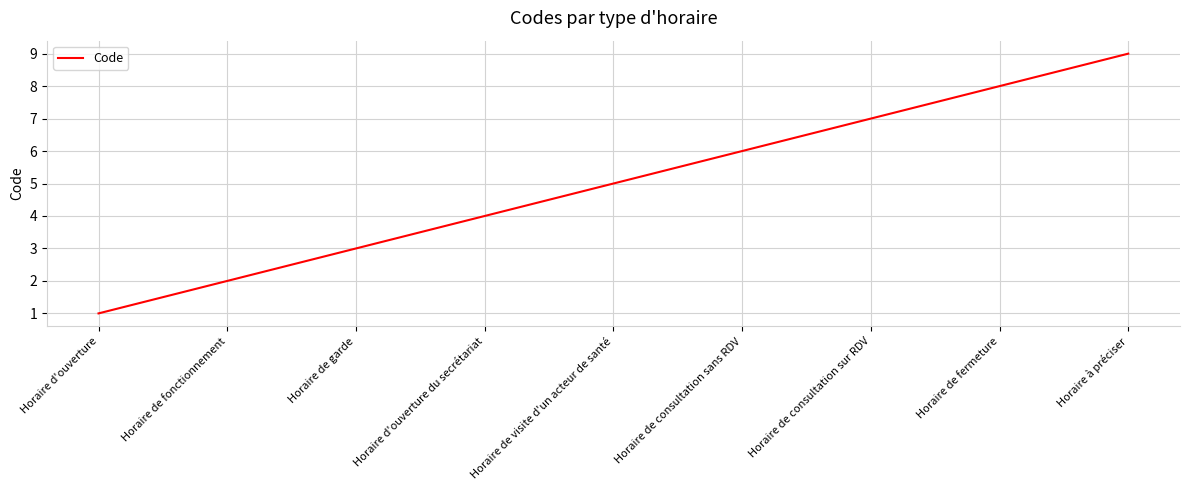

Which label corresponds to the smallest value in the chart?

Horaire d'ouverture